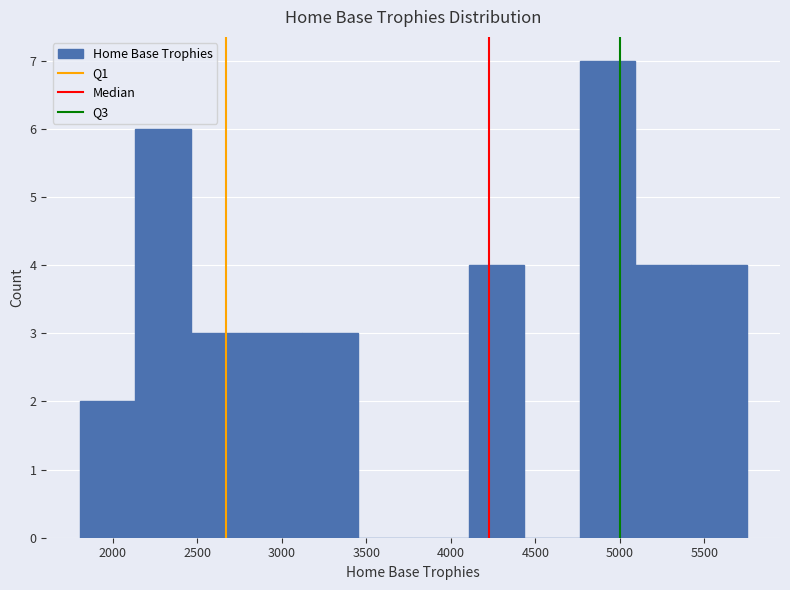

Reading left to right, list every bar in this chart as the range it spans on the x-axis followed by its height. Neither the bar edges nor the heights are printed on the chart, so give them approximately, as read against the axes.

1800 to 2150: 2
2150 to 2450: 6
2450 to 2800: 3
2800 to 3100: 3
3100 to 3450: 3
3450 to 3800: 0
3800 to 4100: 0
4100 to 4450: 4
4450 to 4750: 0
4750 to 5100: 7
5100 to 5400: 4
5400 to 5750: 4